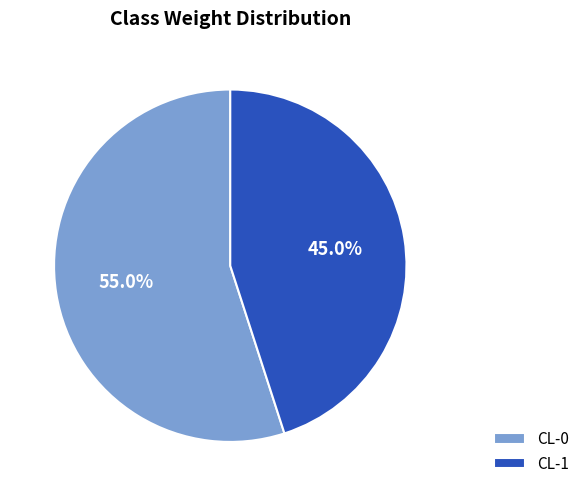

Does any single category account for the majority?

Yes